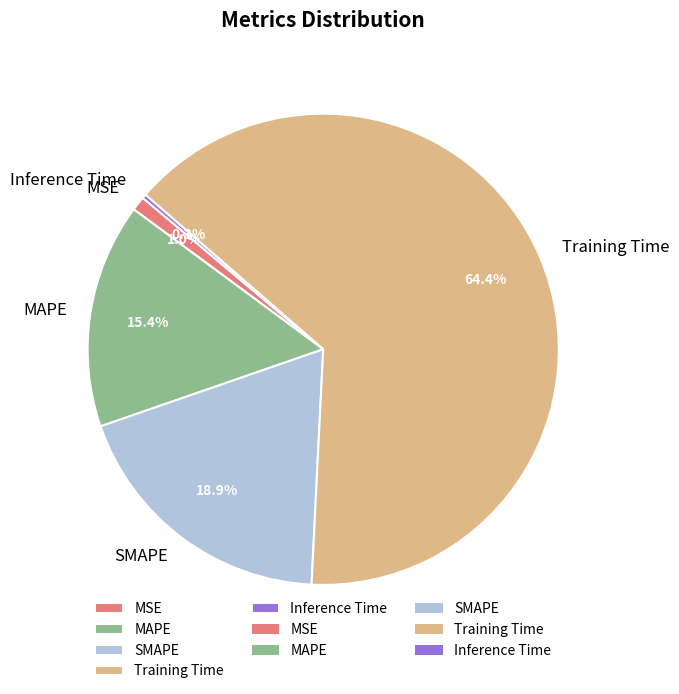

Does any single category account for the majority?

Yes